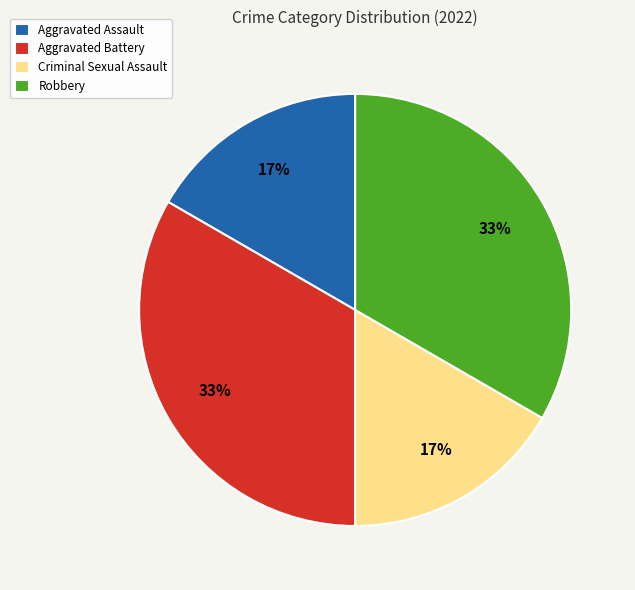

To the nearest percent, what is the average slice percentage?

25%